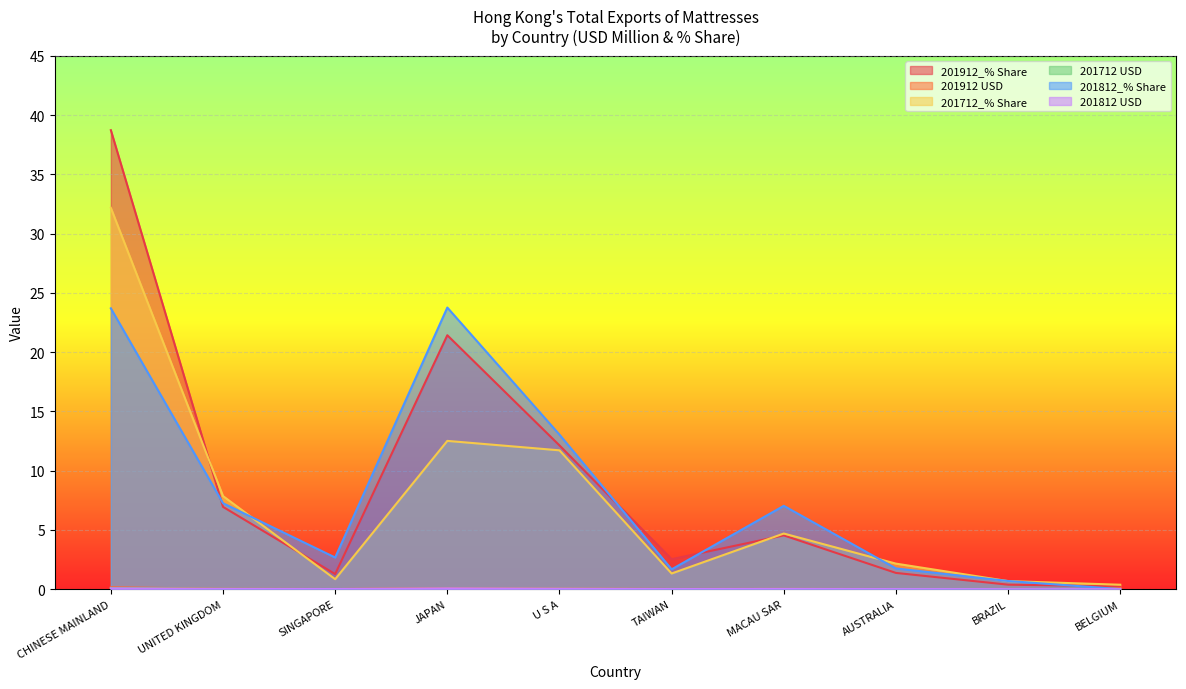

Is it true that 201712_% Share equals 2.0 at TAIWAN?

False